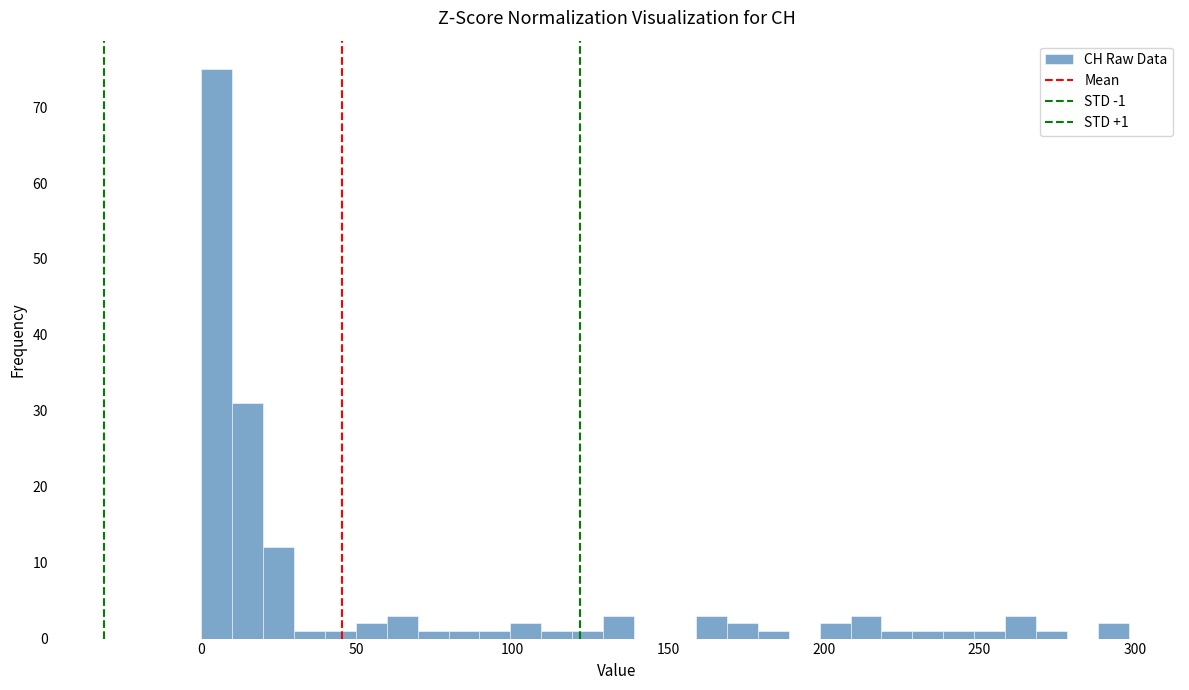

Around what value on the x-axis is the tallest bar? Give the approximate position of its centre, as read against the axis.

5